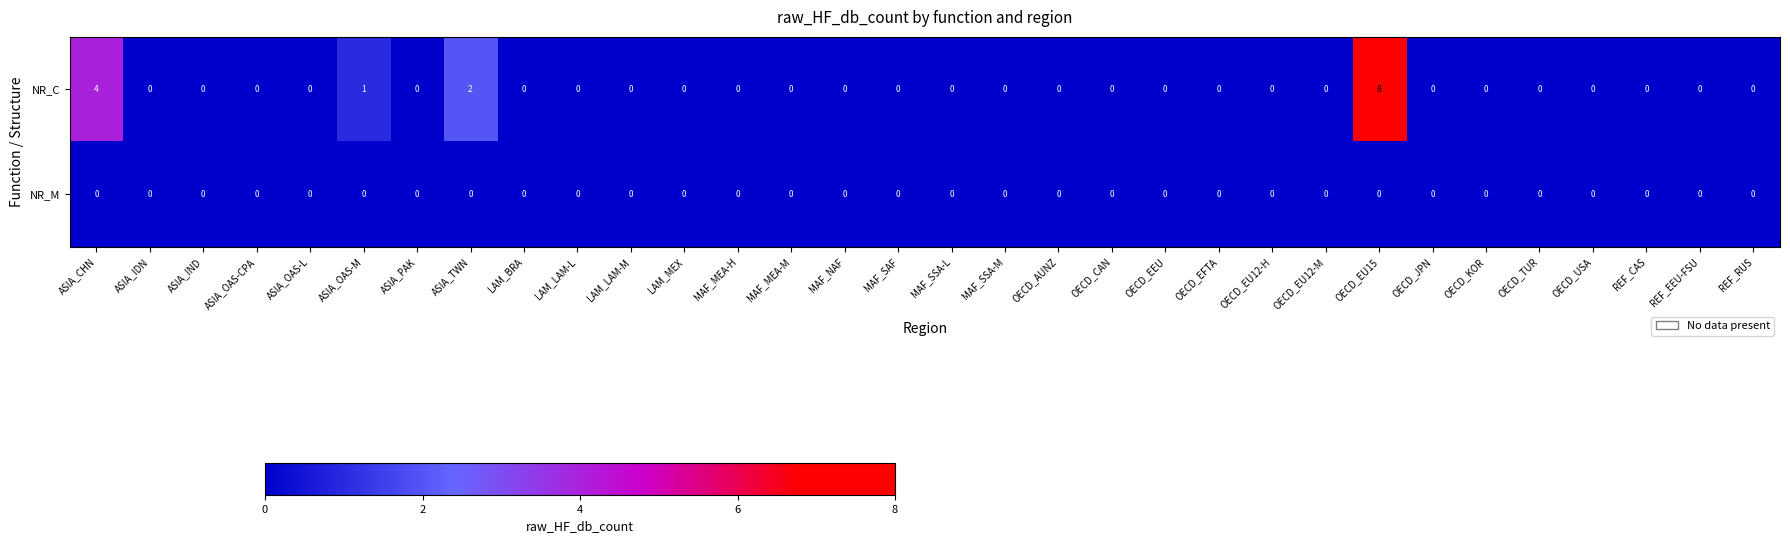

How many positive values does the NR_C series have?

4